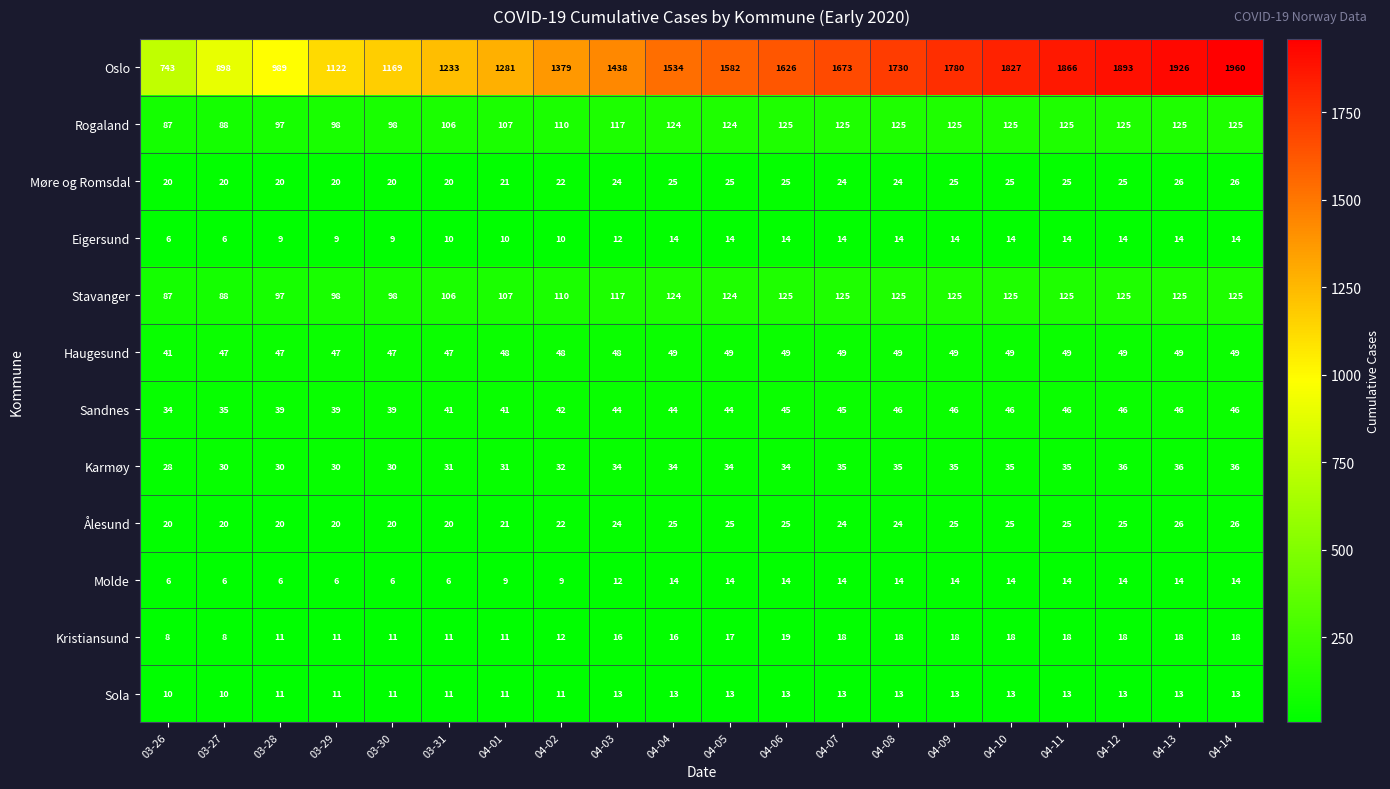

How many categories are shown in the chart?

20